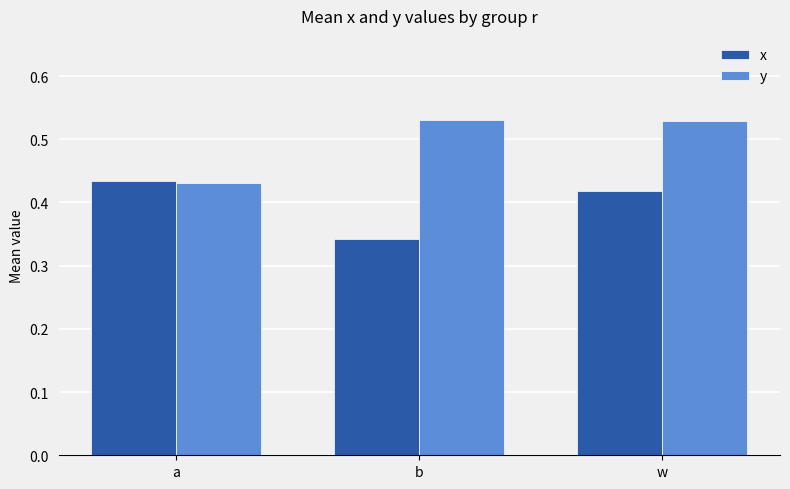

Count the y values in the range 0 to 1.

3